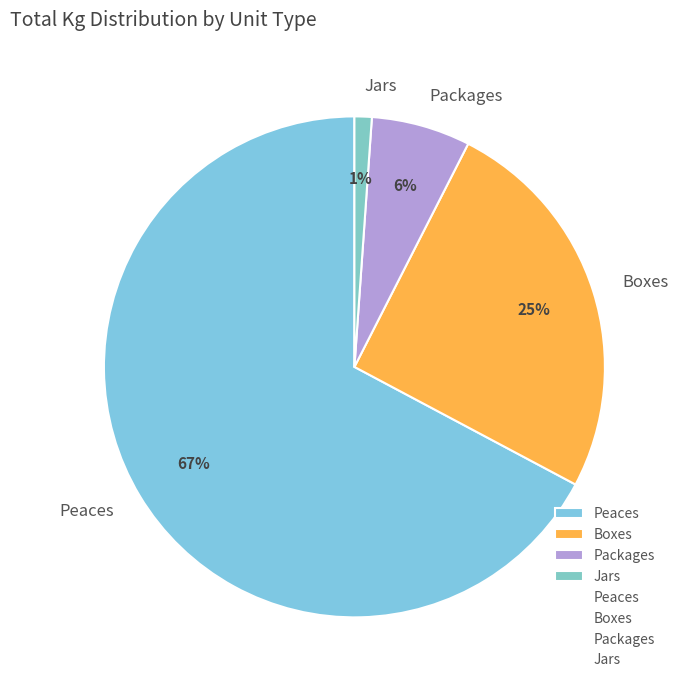

Which has a higher value, Jars or Packages?

Packages